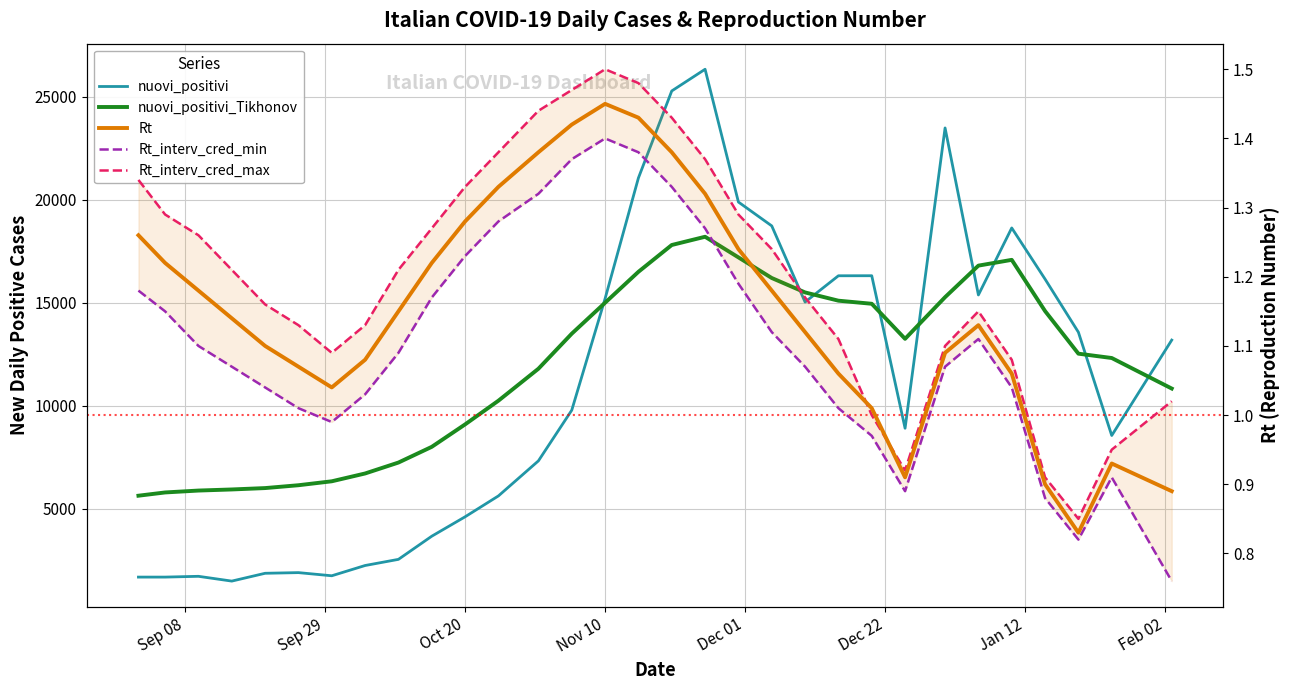

How many values in the Rt_interv_cred_max series exceed 1?

26